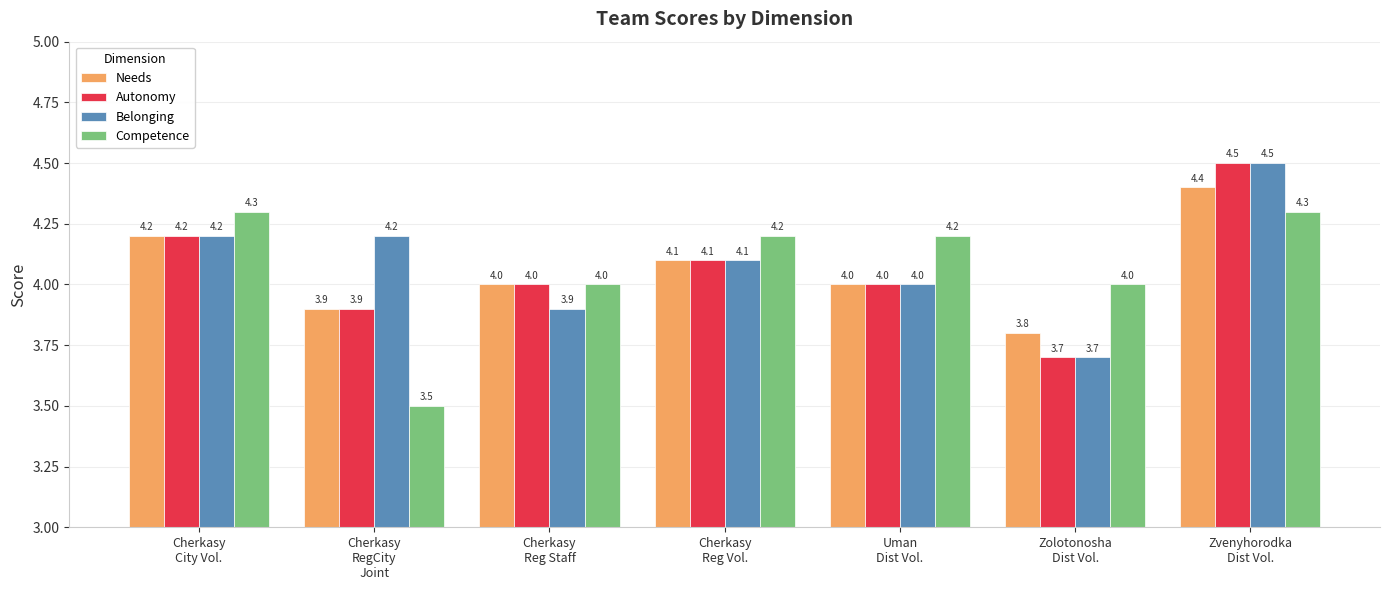

Which series has the largest total across all categories?

Belonging